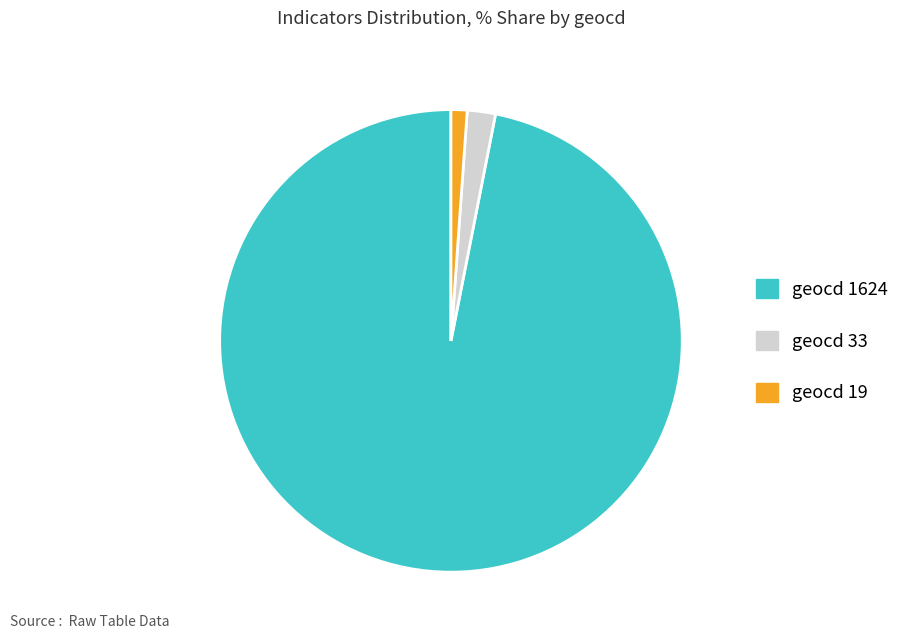

True or false: geocd 33 accounts for 2% of the total.

True